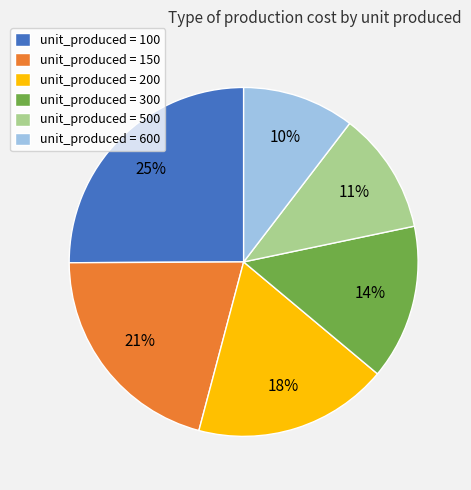

Do unit_produced = 200 and unit_produced = 300 together represent more than half of the pie?

No